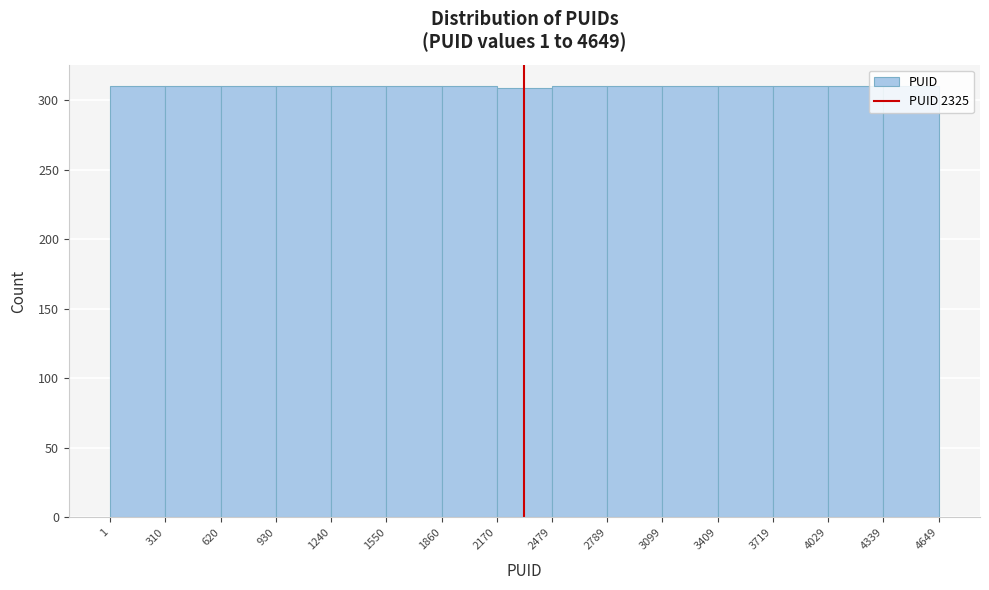

Reading left to right, list every bar in this chart as the range it spans on the x-axis followed by its height. The values are not printed on the chart, so give them approximately, as read against the axis.

1 to 310: 310
310 to 620: 310
620 to 930: 310
930 to 1240: 310
1240 to 1550: 310
1550 to 1860: 310
1860 to 2170: 310
2170 to 2479: 310
2479 to 2789: 310
2789 to 3099: 310
3099 to 3409: 310
3409 to 3719: 310
3719 to 4029: 310
4029 to 4339: 310
4339 to 4649: 310